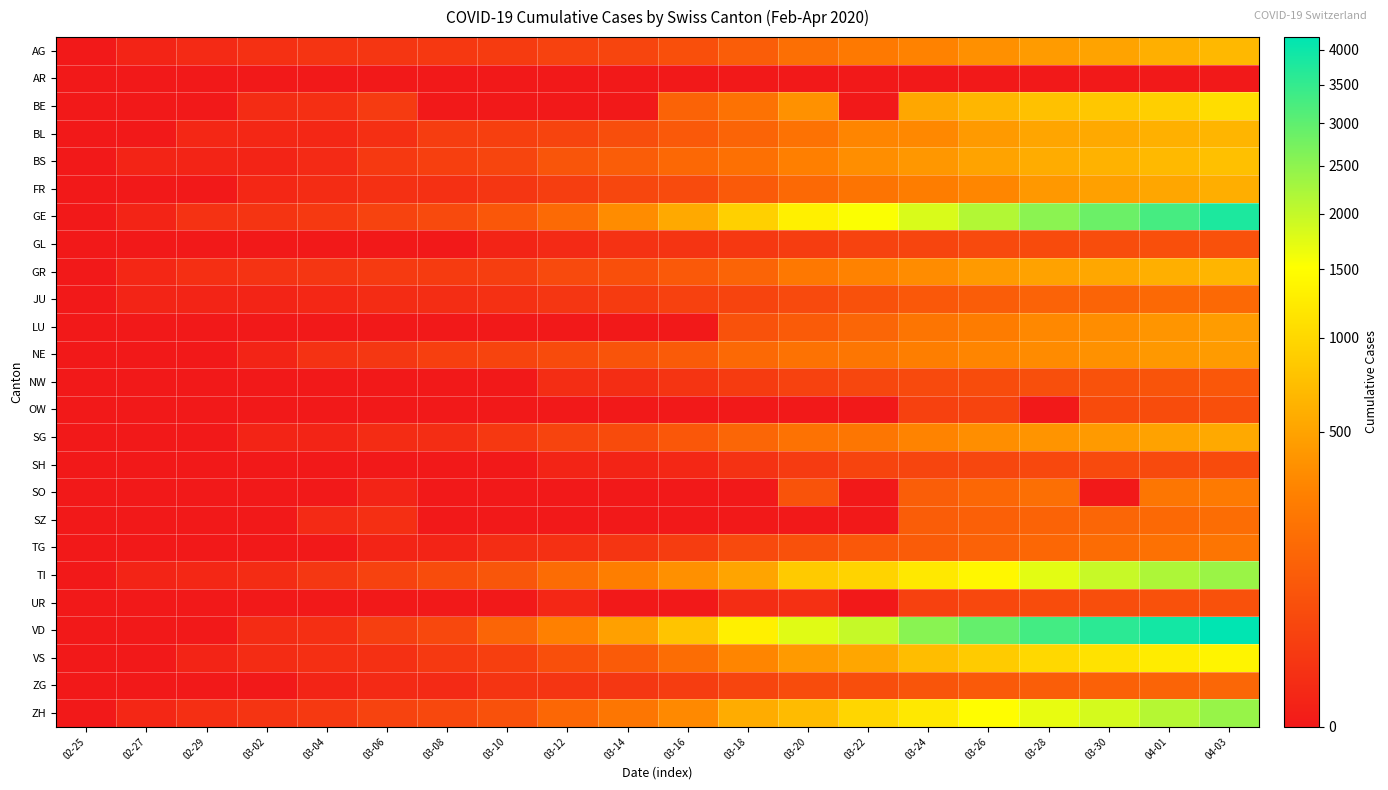

Reading left to right, what are all the values shown in this chart?

AG: 02-25=0	02-27=1	02-29=3	03-02=7	03-04=10	03-06=12	03-08=14	03-10=18	03-12=27	03-14=33	03-16=56	03-18=96	03-20=175	03-22=235	03-24=283	03-26=367	03-28=444	03-30=506	04-01=596	04-03=673
AR: 02-25=0	02-27=0	02-29=0	03-02=0	03-04=0	03-06=0	03-08=0	03-10=0	03-12=0	03-14=0	03-16=0	03-18=0	03-20=0	03-22=0	03-24=0	03-26=0	03-28=0	03-30=0	04-01=0	04-03=0
BE: 02-25=0	02-27=0	02-29=0	03-02=4	03-04=6	03-06=17	03-08=0	03-10=0	03-12=0	03-14=0	03-16=123	03-18=193	03-20=377	03-22=0	03-24=532	03-26=660	03-28=767	03-30=826	04-01=909	04-03=1073
BL: 02-25=0	02-27=0	02-29=2	03-02=2	03-04=2	03-06=6	03-08=20	03-10=24	03-12=31	03-14=54	03-16=85	03-18=125	03-20=194	03-22=299	03-24=317	03-26=434	03-28=514	03-30=553	04-01=606	04-03=646
BS: 02-25=0	02-27=1	02-29=1	03-02=1	03-04=3	03-06=15	03-08=24	03-10=33	03-12=73	03-14=100	03-16=143	03-18=181	03-20=270	03-22=356	03-24=410	03-26=501	03-28=569	03-30=617	04-01=687	04-03=754
FR: 02-25=0	02-27=0	02-29=0	03-02=2	03-04=4	03-06=7	03-08=7	03-10=12	03-12=22	03-14=36	03-16=45	03-18=86	03-20=145	03-22=202	03-24=255	03-26=309	03-28=421	03-30=477	04-01=525	04-03=588
GE: 02-25=0	02-27=1	02-29=8	03-02=10	03-04=15	03-06=29	03-08=44	03-10=79	03-12=153	03-14=343	03-16=549	03-18=911	03-20=1307	03-22=1549	03-24=1820	03-26=2161	03-28=2527	03-30=2855	04-01=3289	04-03=3793
GL: 02-25=0	02-27=0	02-29=0	03-02=0	03-04=0	03-06=0	03-08=0	03-10=1	03-12=3	03-14=8	03-16=10	03-18=14	03-20=20	03-22=29	03-24=33	03-26=43	03-28=47	03-30=51	04-01=56	04-03=59
GR: 02-25=0	02-27=2	02-29=6	03-02=9	03-04=12	03-06=16	03-08=18	03-10=22	03-12=43	03-14=56	03-16=84	03-18=128	03-20=226	03-22=284	03-24=343	03-26=433	03-28=495	03-30=535	04-01=592	04-03=649
JU: 02-25=0	02-27=1	02-29=1	03-02=1	03-04=2	03-06=4	03-08=5	03-10=7	03-12=12	03-14=18	03-16=25	03-18=32	03-20=44	03-22=61	03-24=82	03-26=100	03-28=119	03-30=128	04-01=145	04-03=149
LU: 02-25=0	02-27=0	02-29=0	03-02=0	03-04=0	03-06=0	03-08=0	03-10=0	03-12=0	03-14=0	03-16=0	03-18=65	03-20=92	03-22=131	03-24=205	03-26=253	03-28=317	03-30=351	04-01=401	04-03=449
NE: 02-25=0	02-27=0	02-29=0	03-02=1	03-04=8	03-06=13	03-08=24	03-10=31	03-12=46	03-14=68	03-16=93	03-18=146	03-20=189	03-22=216	03-24=265	03-26=299	03-28=337	03-30=378	04-01=420	04-03=444
NW: 02-25=0	02-27=0	02-29=0	03-02=0	03-04=0	03-06=0	03-08=0	03-10=0	03-12=5	03-14=5	03-16=10	03-18=18	03-20=28	03-22=36	03-24=42	03-26=48	03-28=55	03-30=63	04-01=70	04-03=79
OW: 02-25=0	02-27=0	02-29=0	03-02=0	03-04=0	03-06=0	03-08=0	03-10=0	03-12=0	03-14=0	03-16=0	03-18=0	03-20=0	03-22=0	03-24=25	03-26=30	03-28=0	03-30=46	04-01=49	04-03=56
SG: 02-25=0	02-27=0	02-29=0	03-02=1	03-04=1	03-06=4	03-08=5	03-10=14	03-12=31	03-14=47	03-16=78	03-18=134	03-20=193	03-22=213	03-24=291	03-26=352	03-28=395	03-30=434	04-01=492	04-03=546
SH: 02-25=0	02-27=0	02-29=0	03-02=0	03-04=0	03-06=0	03-08=0	03-10=0	03-12=1	03-14=1	03-16=2	03-18=8	03-20=17	03-22=30	03-24=34	03-26=36	03-28=40	03-30=42	04-01=44	04-03=47
SO: 02-25=0	02-27=0	02-29=0	03-02=0	03-04=0	03-06=1	03-08=0	03-10=0	03-12=0	03-14=0	03-16=0	03-18=0	03-20=66	03-22=0	03-24=104	03-26=141	03-28=173	03-30=0	04-01=216	04-03=237
SZ: 02-25=0	02-27=0	02-29=0	03-02=0	03-04=3	03-06=6	03-08=0	03-10=0	03-12=0	03-14=0	03-16=0	03-18=0	03-20=0	03-22=0	03-24=97	03-26=107	03-28=122	03-30=135	04-01=146	04-03=165
TG: 02-25=0	02-27=0	02-29=0	03-02=0	03-04=0	03-06=1	03-08=1	03-10=5	03-12=7	03-14=11	03-16=20	03-18=44	03-20=59	03-22=80	03-24=95	03-26=117	03-28=140	03-30=158	04-01=185	04-03=209
TI: 02-25=0	02-27=1	02-29=2	03-02=4	03-04=13	03-06=28	03-08=49	03-10=75	03-12=163	03-14=265	03-16=368	03-18=511	03-20=849	03-22=945	03-24=1209	03-26=1401	03-28=1727	03-30=1962	04-01=2195	04-03=2377
UR: 02-25=0	02-27=0	02-29=0	03-02=0	03-04=0	03-06=0	03-08=0	03-10=0	03-12=2	03-14=0	03-16=0	03-18=5	03-20=7	03-22=0	03-24=25	03-26=38	03-28=48	03-30=53	04-01=59	04-03=62
VD: 02-25=0	02-27=0	02-29=0	03-02=4	03-04=6	03-06=23	03-08=40	03-10=130	03-12=277	03-14=477	03-16=797	03-18=1304	03-20=1756	03-22=1977	03-24=2548	03-26=2945	03-28=3310	03-30=3607	04-01=3918	04-03=4187
VS: 02-25=0	02-27=0	02-29=1	03-02=4	03-04=6	03-06=7	03-08=15	03-10=24	03-12=56	03-14=93	03-16=164	03-18=300	03-20=433	03-22=521	03-24=720	03-26=865	03-28=1003	03-30=1122	04-01=1259	04-03=1357
ZG: 02-25=0	02-27=0	02-29=0	03-02=0	03-04=1	03-06=3	03-08=3	03-10=10	03-12=11	03-14=13	03-16=20	03-18=33	03-20=48	03-22=53	03-24=72	03-26=87	03-28=101	03-30=112	04-01=125	04-03=138
ZH: 02-25=0	02-27=2	02-29=6	03-02=10	03-04=15	03-06=29	03-08=40	03-10=62	03-12=140	03-14=218	03-16=326	03-18=568	03-20=711	03-22=978	03-24=1213	03-26=1489	03-28=1690	03-30=1848	04-01=2125	04-03=2417